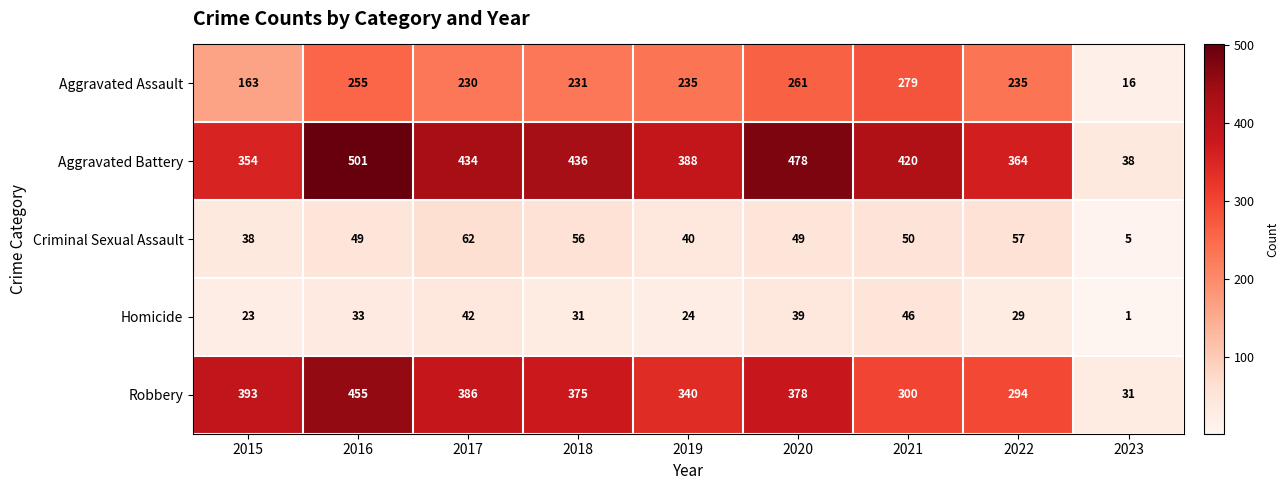

Rank the series by their maximum value, from highest to lowest.

Aggravated Battery, Robbery, Aggravated Assault, Criminal Sexual Assault, Homicide